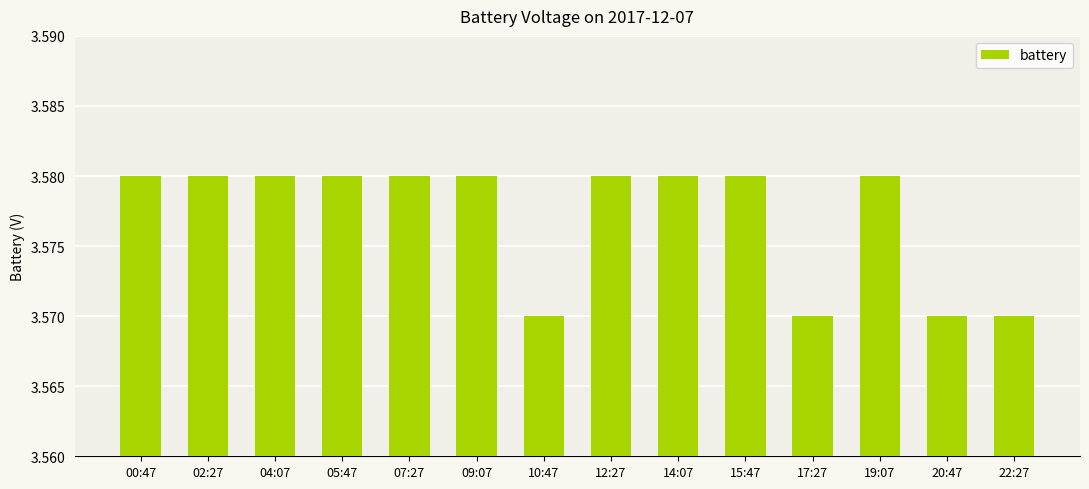

What position from the left is 02:27?

2